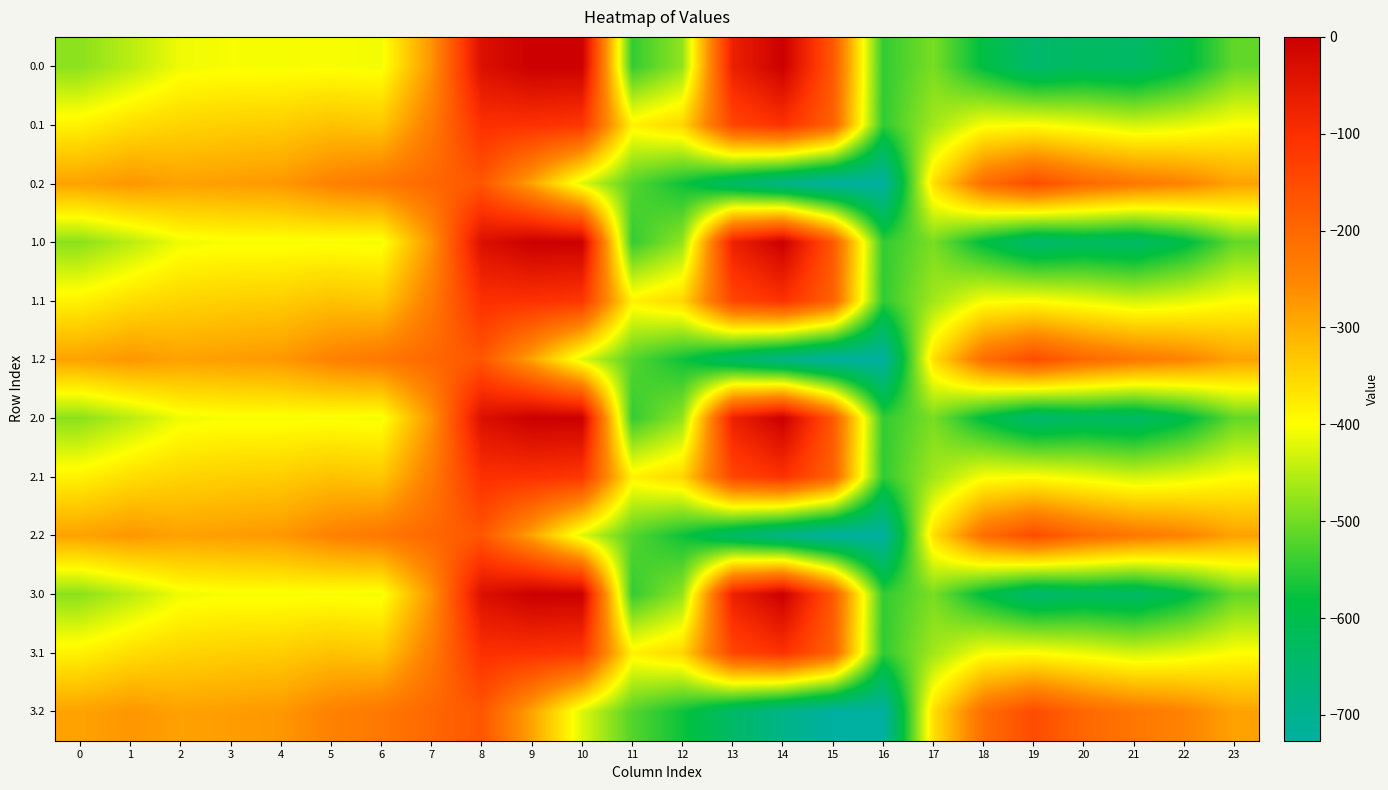

What is the total value across all series at 15?

-4356.1